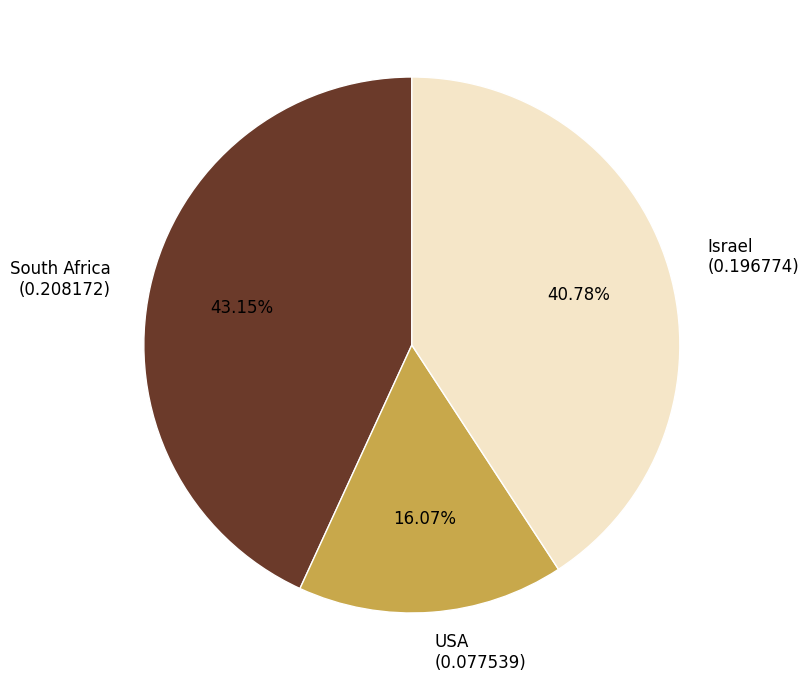

Rank the categories by value from highest to lowest.

South Africa, Israel, USA